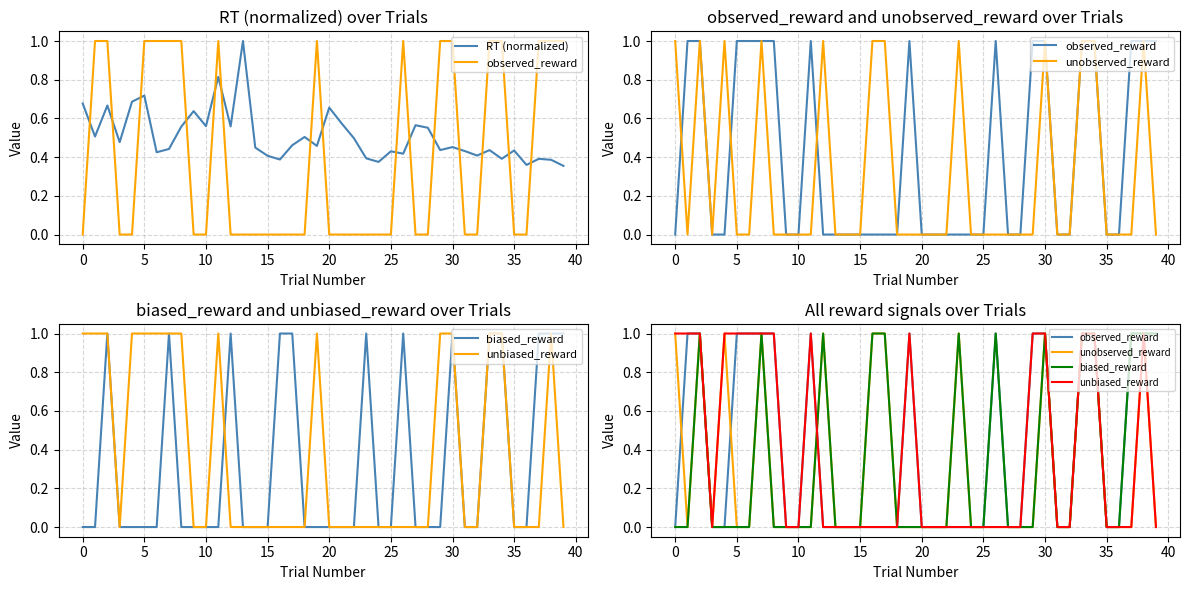

Where do unobserved_reward and unbiased_reward first cross each other?

11 and 12